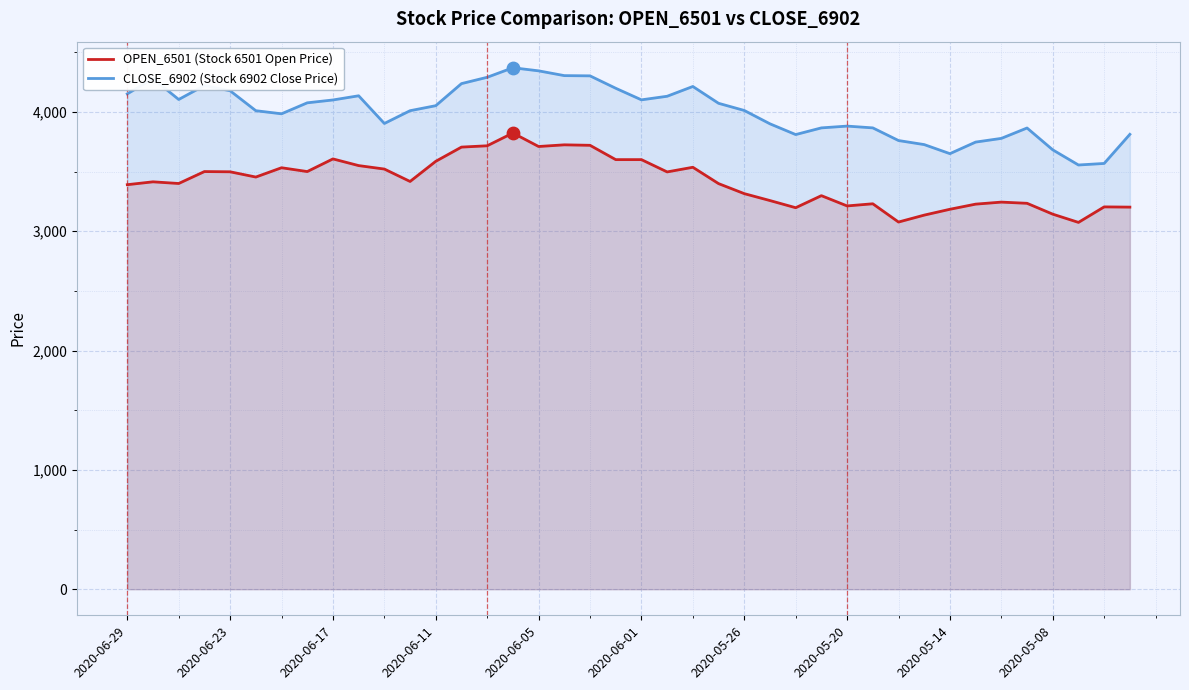

At how many categories does at least one series exceed 3145?

40